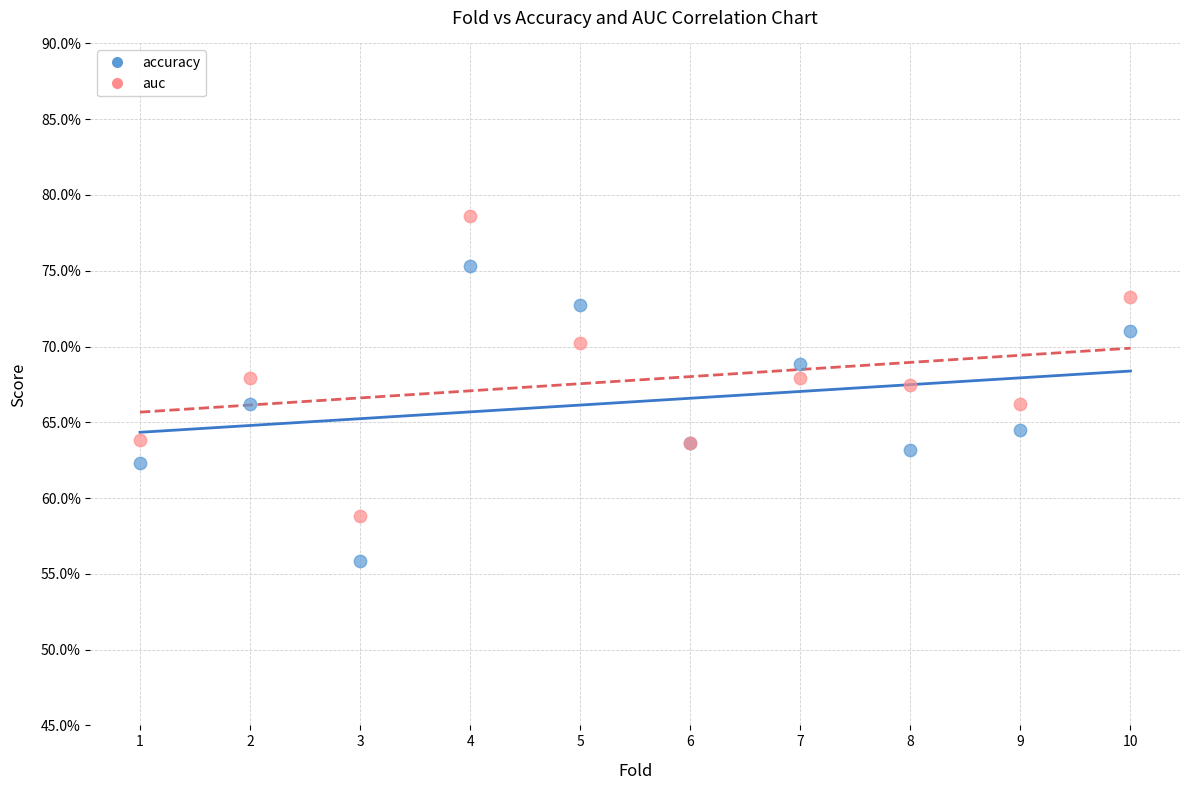

Which series has the largest Y range (max minus min)?

auc